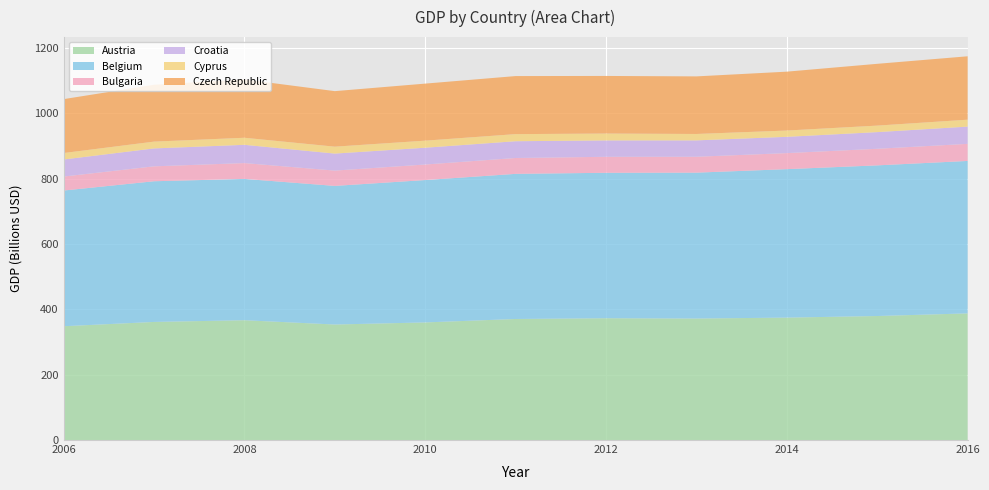

Reading left to right, extract all data points from this chart.

Austria: 2006=348276446349.1	2007=361424664731.7	2008=366677269701.4	2009=353527252121.6	2010=359922497999.3	2011=370459113959.1	2012=372786509411.4	2013=371851835129.7	2014=374662287024.5	2015=379546097300.6	2016=387581921834.3
Belgium: 2006=415284559725.4	2007=430554259966.5	2008=432478429044.8	2009=424233482718.8	2010=435731531598.6	2011=444146182962.7	2012=445104666468.5	2013=446464436962.2	2014=454346946885.8	2015=461044767544.5	2016=466547349432.1
Bulgaria: 2006=42792243672.1	2007=45639805449.8	2008=48437324160.6	2009=46816058446.5	2010=47544216522.1	2011=48537973978.3	2012=48901433558.0	2013=48636020243.5	2014=49097794444.1	2015=50765918159.1	2016=52302414125.4
Croatia: 2006=52186811453.6	2007=54821664179.8	2008=55900878029.6	2009=52091816697.6	2010=51396869395.5	2011=51346628209.0	2012=50189405844.9	2013=50126443322.5	2014=49847163744.6	2015=51005200669.7	2016=52770556703.1
Cyprus: 2006=19822098963.1	2007=20832674395.7	2008=21592439785.3	2009=21157334409.9	2010=21640286747.1	2011=21730464390.3	2012=20981332378.1	2013=19599191826.1	2014=19251098679.0	2015=19909278416.9	2016=21218032913.1
Czech Republic: 2006=164921158024.6	2007=173973393346.0	2008=178518044754.2	2009=169952170270.6	2010=174565802522.1	2011=177659773382.5	2012=176290606021.5	2013=176216894659.9	2014=180173337874.9	2015=189107698561.9	2016=193988322685.1